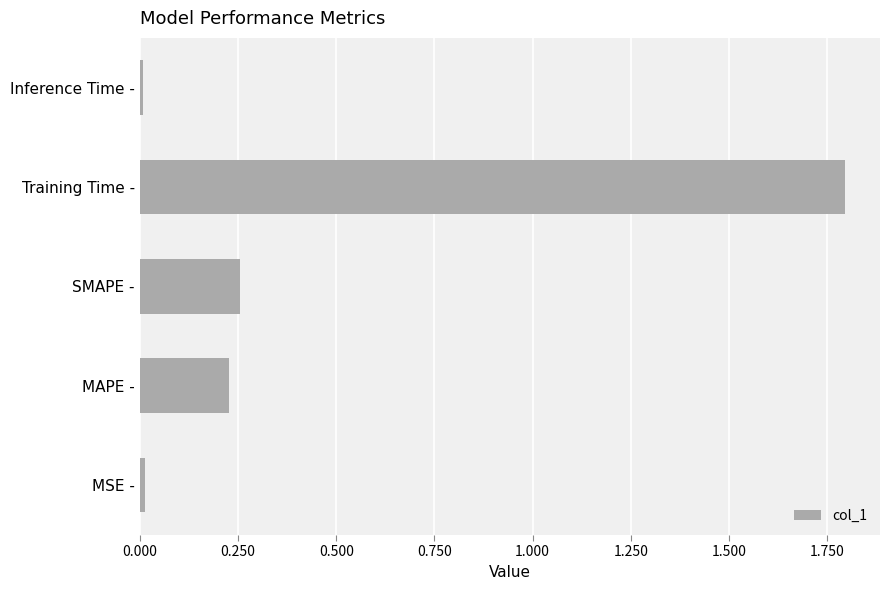

Does the chart contain stacked bars?

No